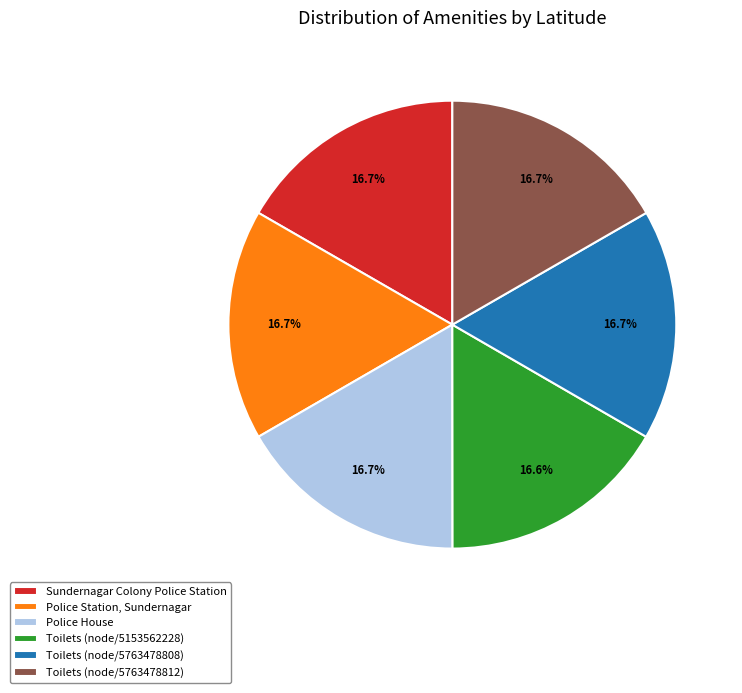

True or false: Toilets (node/5763478812) accounts for 17% of the total.

True